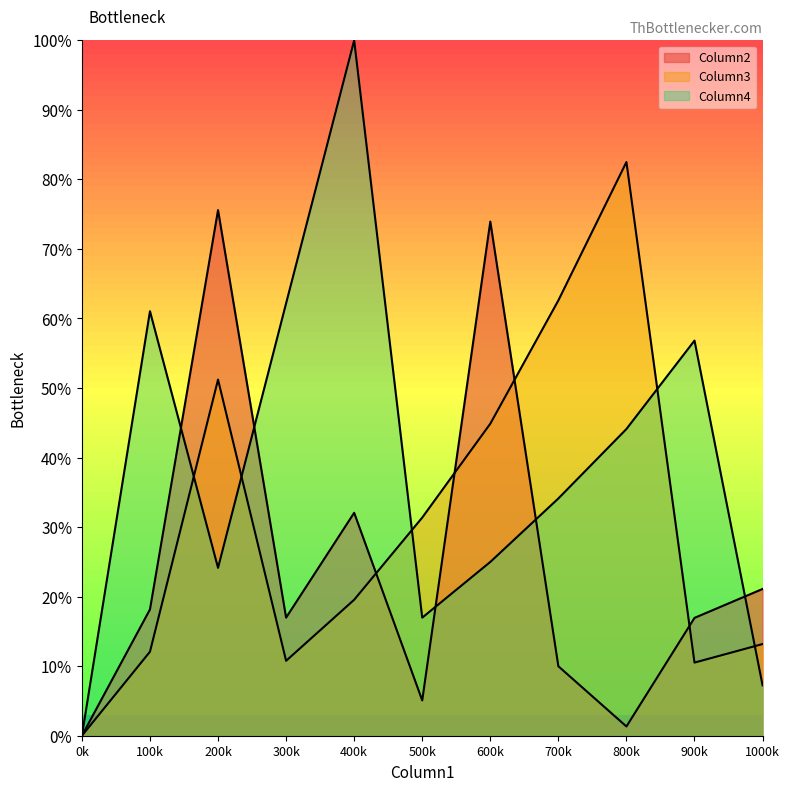

At how many categories does at least one series exceed 0?

10